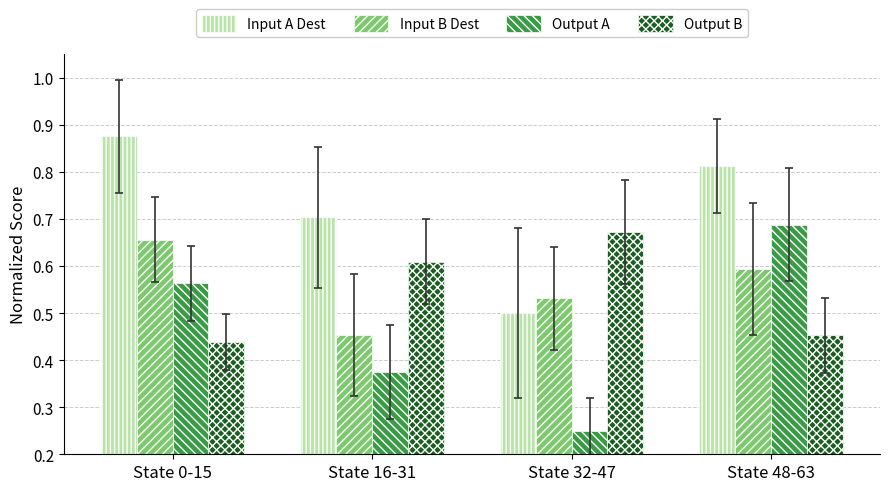

What are all the series names shown in the legend?

Input A Dest, Input B Dest, Output A, Output B